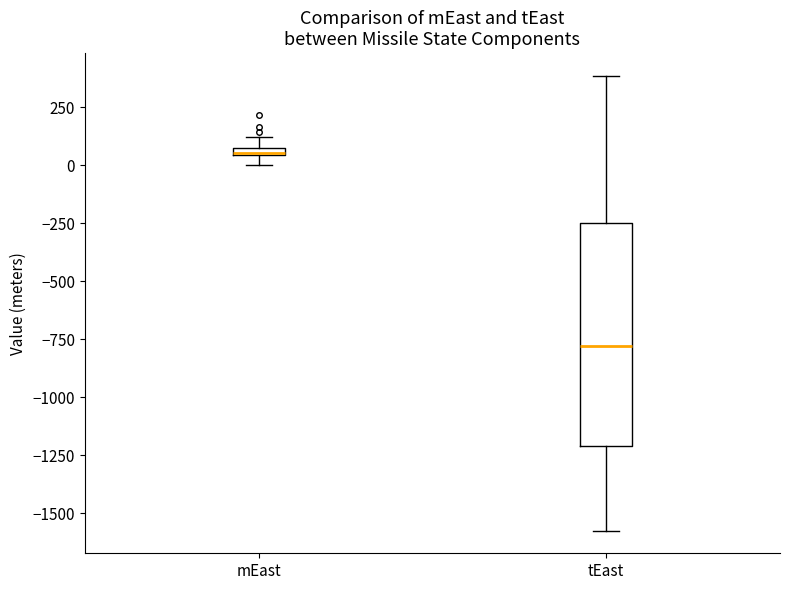

Where is the upper edge of the box for tEast on the y-axis? The values are not printed on the chart, so give them approximately, as read against the axis.

-250